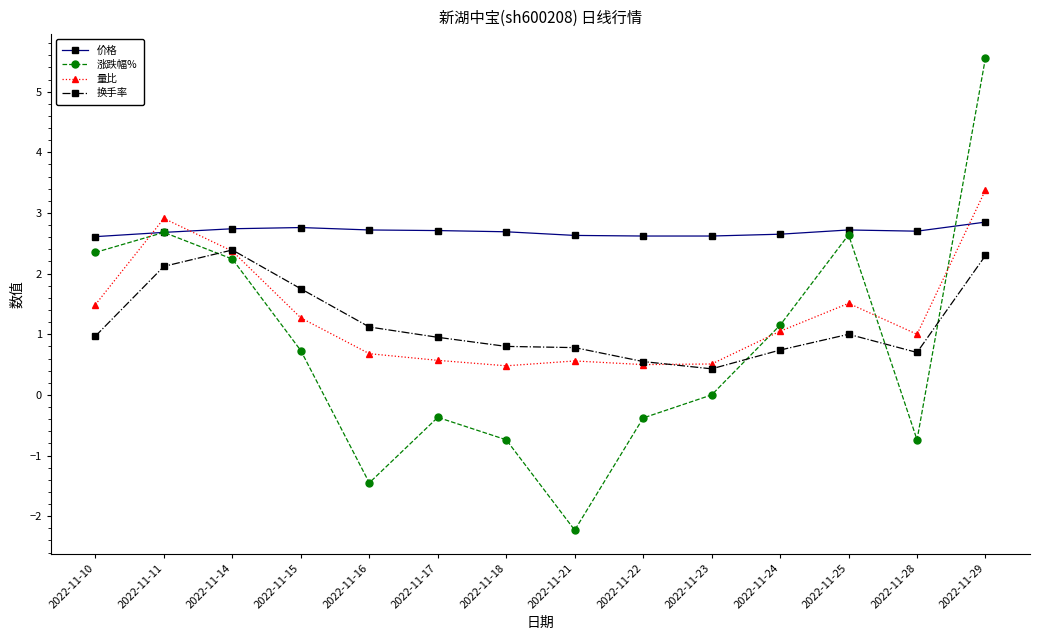

What is the difference between the maximum and minimum values in the 换手率 series?

2.0